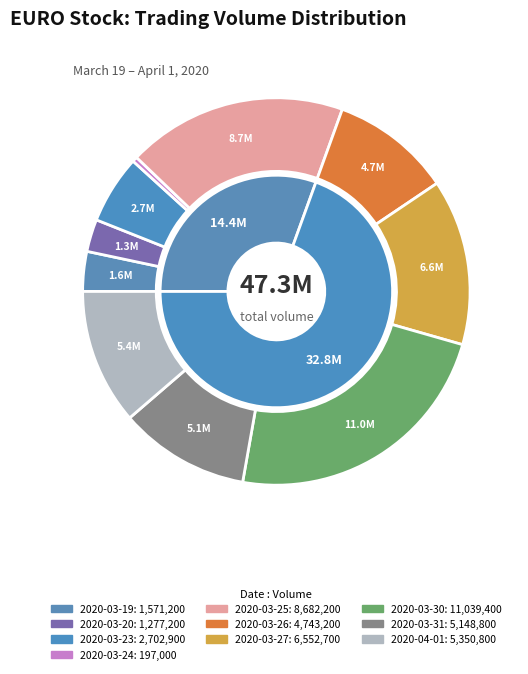

Is 2020-03-25 the majority of the pie?

No